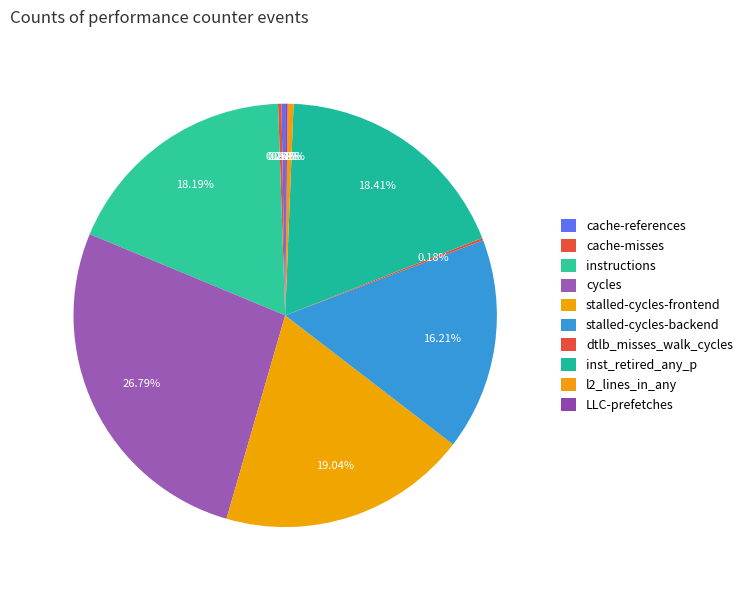

Which category has the smallest portion of the pie?

LLC-prefetches